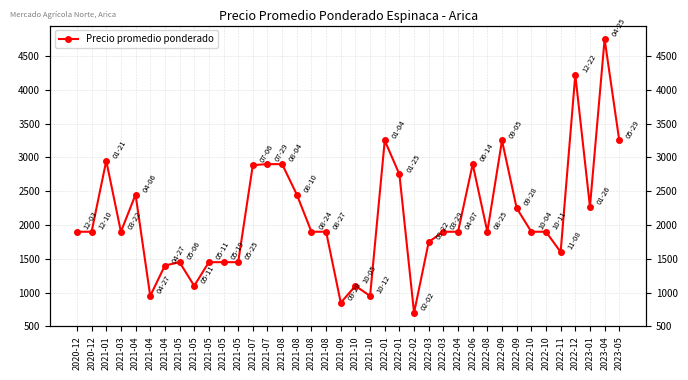

Which has a higher value, 2021-04 or 2021-07?

2021-07